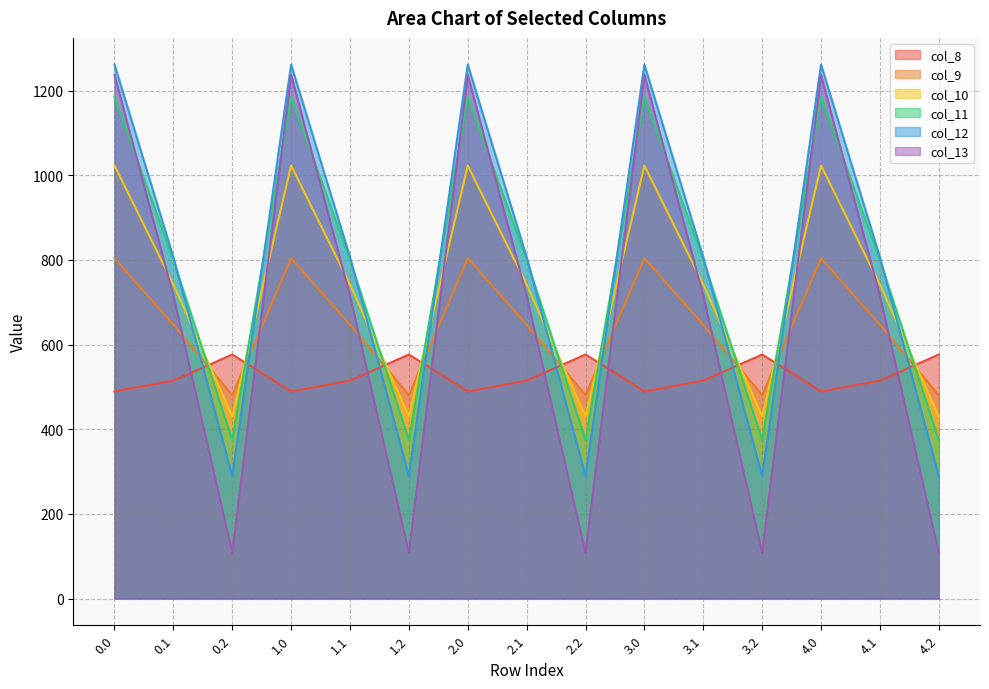

What is the sum of the col_11 values at 3.2 and 1.2?

748.7